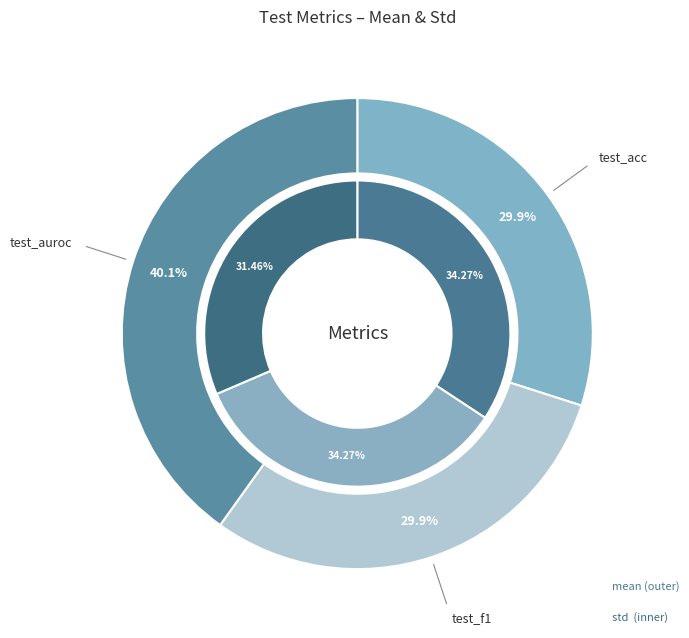

True or false: mean accounts for 99% of the total.

False